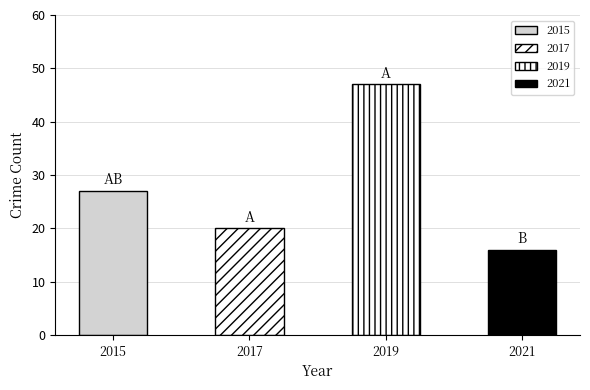

True or false: Aggravated Battery has a value of 1 at 2016.

False